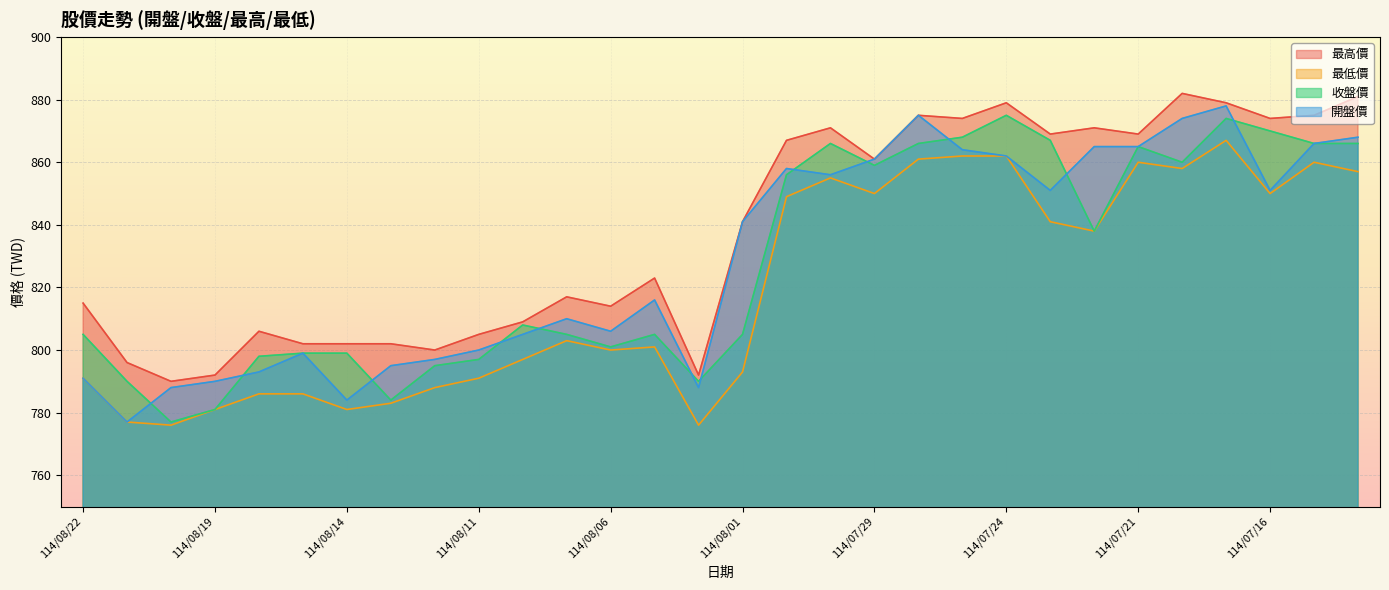

Reading left to right, list all the values displayed in this chart.

最高價: 114/08/22=815	114/08/21=796	114/08/20=790	114/08/19=792	114/08/18=806	114/08/15=802	114/08/14=802	114/08/13=802	114/08/12=800	114/08/11=805	114/08/08=809	114/08/07=817	114/08/06=814	114/08/05=823	114/08/04=792	114/08/01=841	114/07/31=867	114/07/30=871	114/07/29=861	114/07/28=875	114/07/25=874	114/07/24=879	114/07/23=869	114/07/22=871	114/07/21=869	114/07/18=882	114/07/17=879	114/07/16=874	114/07/15=875	114/07/14=881
最低價: 114/08/22=791	114/08/21=777	114/08/20=776	114/08/19=781	114/08/18=786	114/08/15=786	114/08/14=781	114/08/13=783	114/08/12=788	114/08/11=791	114/08/08=797	114/08/07=803	114/08/06=800	114/08/05=801	114/08/04=776	114/08/01=793	114/07/31=849	114/07/30=855	114/07/29=850	114/07/28=861	114/07/25=862	114/07/24=862	114/07/23=841	114/07/22=838	114/07/21=860	114/07/18=858	114/07/17=867	114/07/16=850	114/07/15=860	114/07/14=857
收盤價: 114/08/22=805	114/08/21=790	114/08/20=777	114/08/19=781	114/08/18=798	114/08/15=799	114/08/14=799	114/08/13=784	114/08/12=795	114/08/11=797	114/08/08=808	114/08/07=805	114/08/06=801	114/08/05=805	114/08/04=790	114/08/01=805	114/07/31=856	114/07/30=866	114/07/29=859	114/07/28=866	114/07/25=868	114/07/24=875	114/07/23=867	114/07/22=838	114/07/21=865	114/07/18=860	114/07/17=874	114/07/16=870	114/07/15=866	114/07/14=866
開盤價: 114/08/22=791	114/08/21=777	114/08/20=788	114/08/19=790	114/08/18=793	114/08/15=799	114/08/14=784	114/08/13=795	114/08/12=797	114/08/11=800	114/08/08=805	114/08/07=810	114/08/06=806	114/08/05=816	114/08/04=788	114/08/01=841	114/07/31=858	114/07/30=856	114/07/29=861	114/07/28=875	114/07/25=864	114/07/24=862	114/07/23=851	114/07/22=865	114/07/21=865	114/07/18=874	114/07/17=878	114/07/16=851	114/07/15=866	114/07/14=868